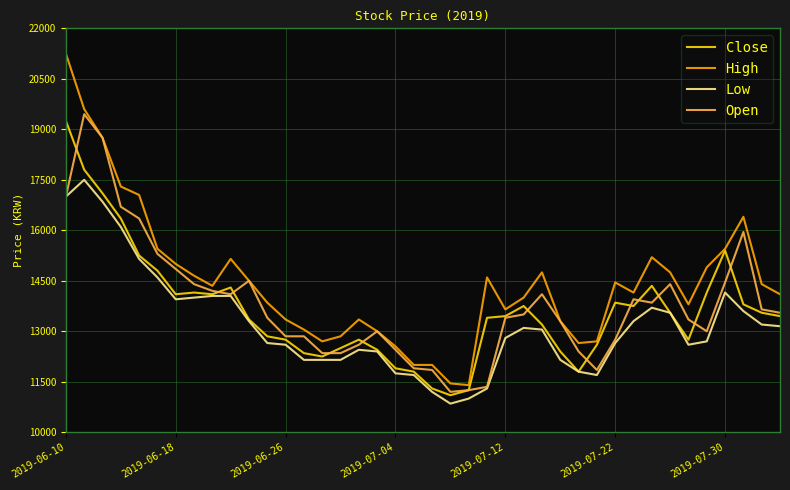

At how many categories does at least one series exceed 19767?

1